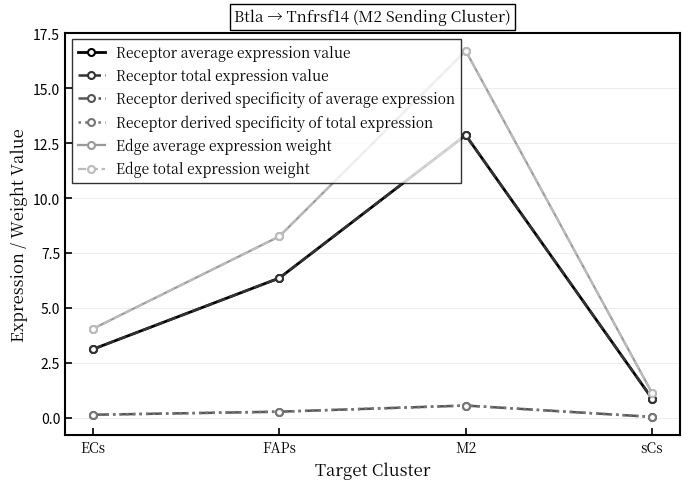

Does the chart have visible grid lines?

Yes